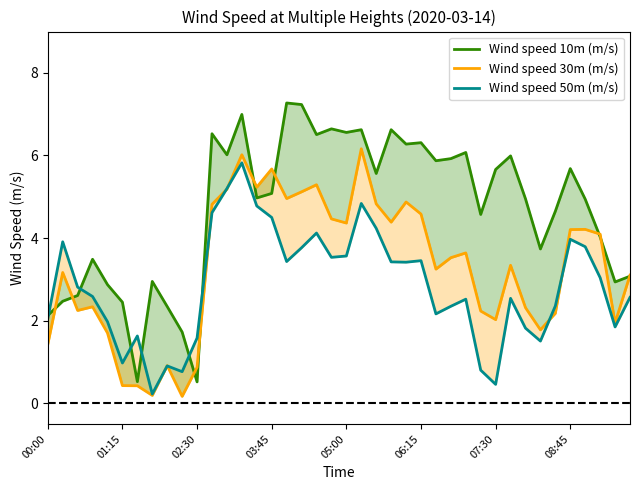

Which series has the widest spread of values?

Wind speed 10m (m/s)